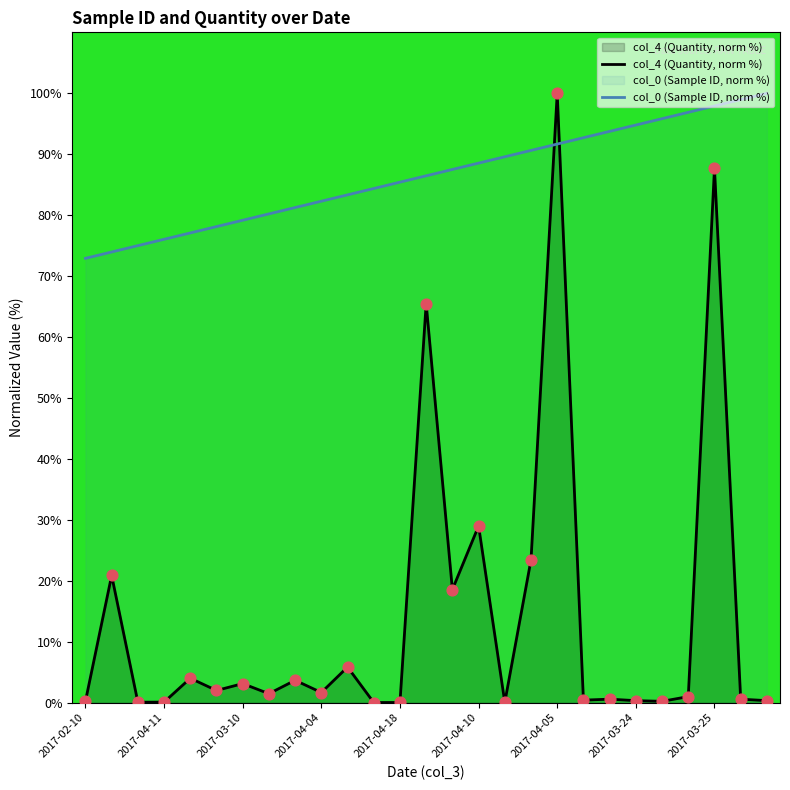

Which series has the largest total across all categories?

col_0 (Sample ID, norm %)